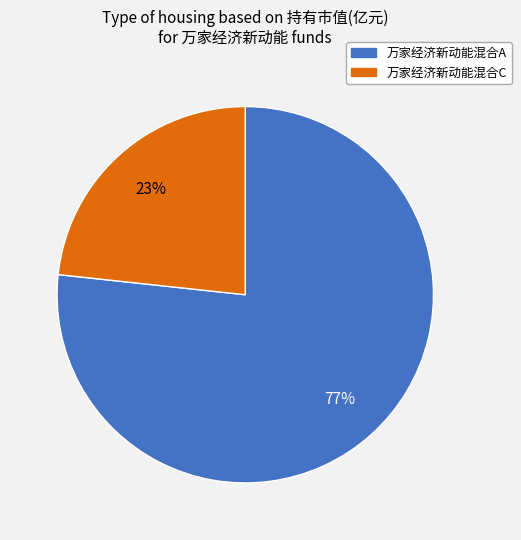

Which slice is the smallest?

万家经济新动能混合C